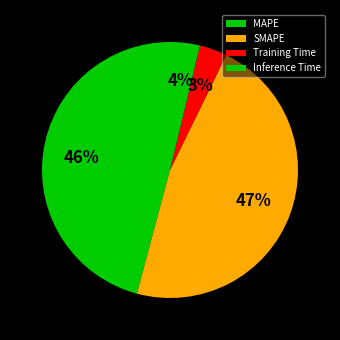

What percentage is NOT represented by Inference Time?

96.2%